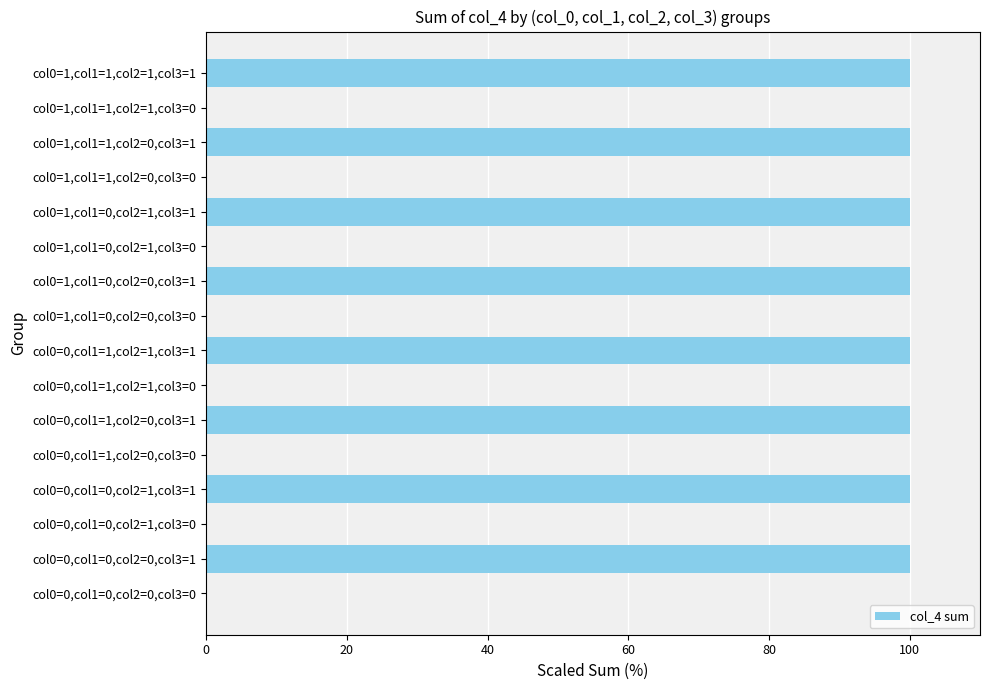

What is the maximum value shown in the chart?

100